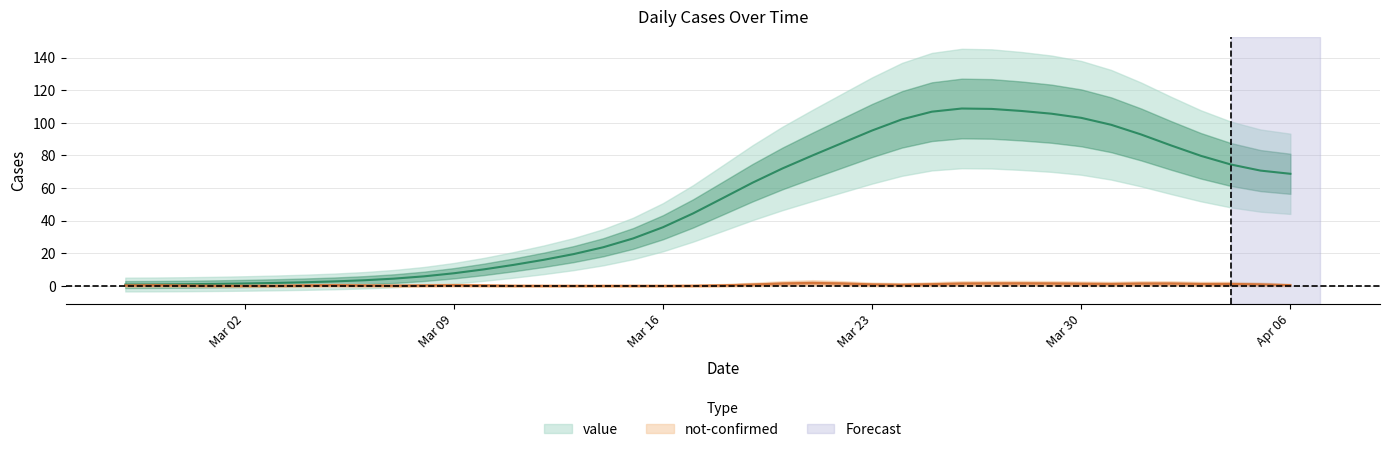

The value at 2020-02-27 is 0.3. True or false?

False